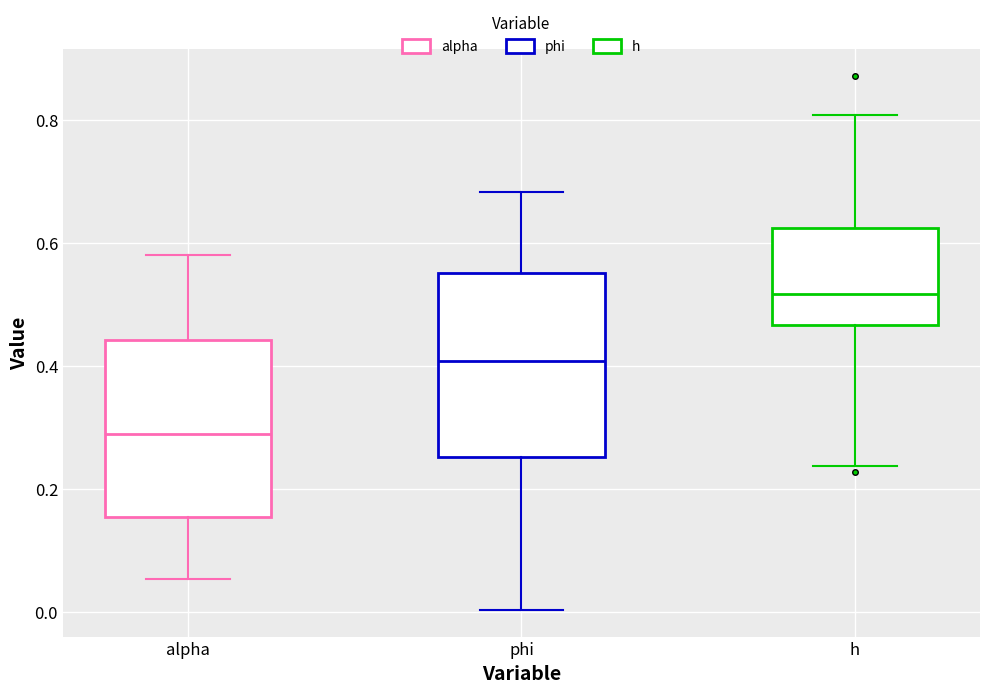

Where is the lower edge of the box for alpha on the y-axis? The values are not printed on the chart, so give them approximately, as read against the axis.

0.16